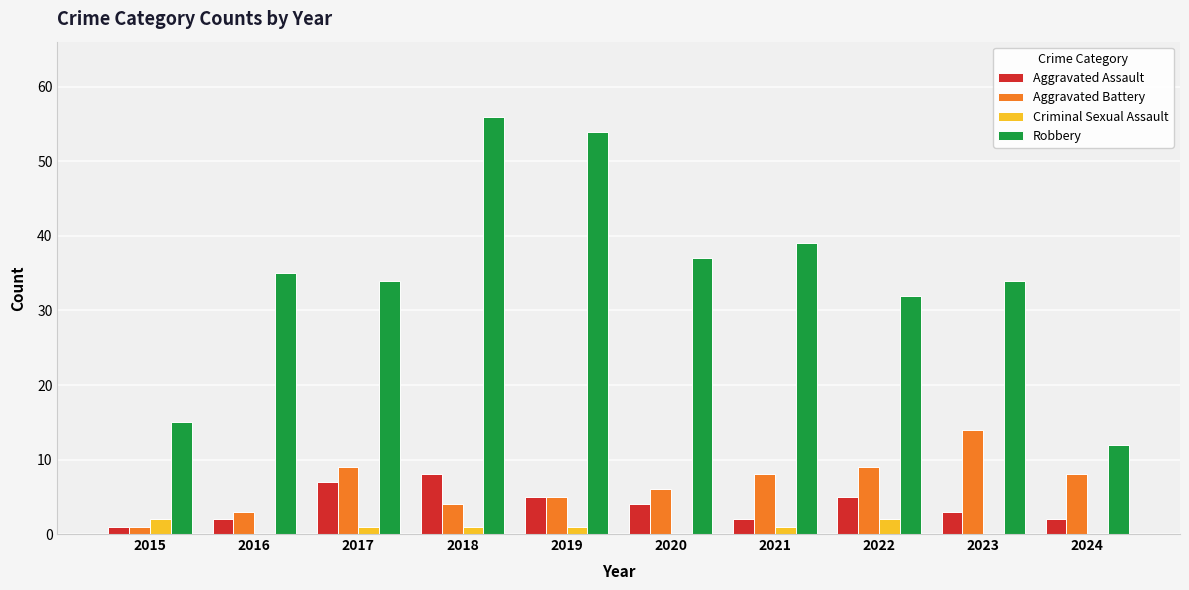

Which series changed the most between 2020 and 2023?

Aggravated Battery